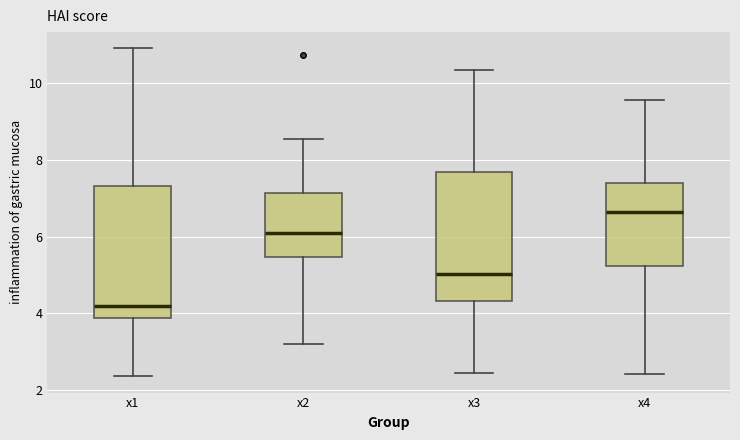

Reading left to right, transcribe this box plot: for each box, give where its median line is, the range the box spans, and where its two whiskers end, as read against the y-axis. The values are not printed on the chart, so give them approximately, as read against the axis.

x1: median 4.2, box 3.8 to 7.4, whiskers 2.4 to 11.0
x2: median 6.2, box 5.4 to 7.2, whiskers 3.2 to 8.6
x3: median 5.0, box 4.4 to 7.6, whiskers 2.4 to 10.4
x4: median 6.6, box 5.2 to 7.4, whiskers 2.4 to 9.6